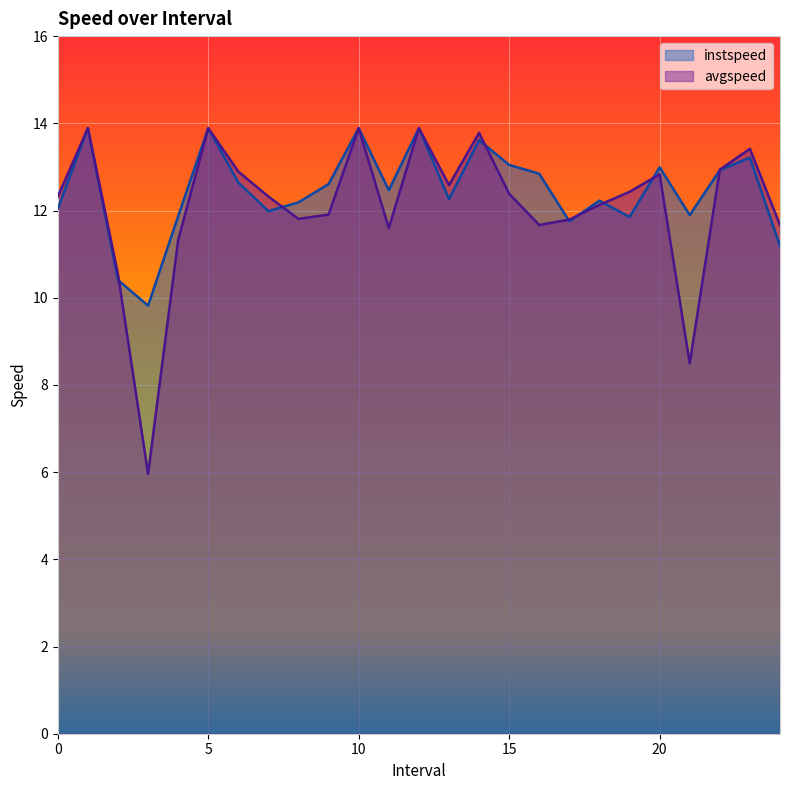

What is the minimum value shown in the chart?

6.0